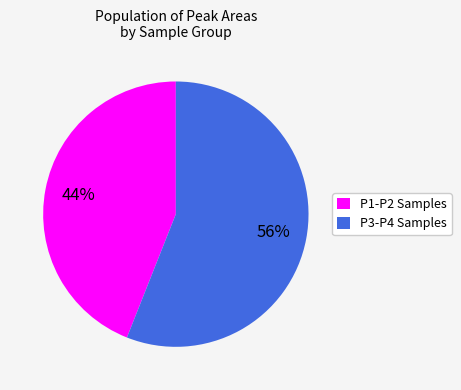

The P3-P4 Samples slice represents 47% of the pie. True or false?

False